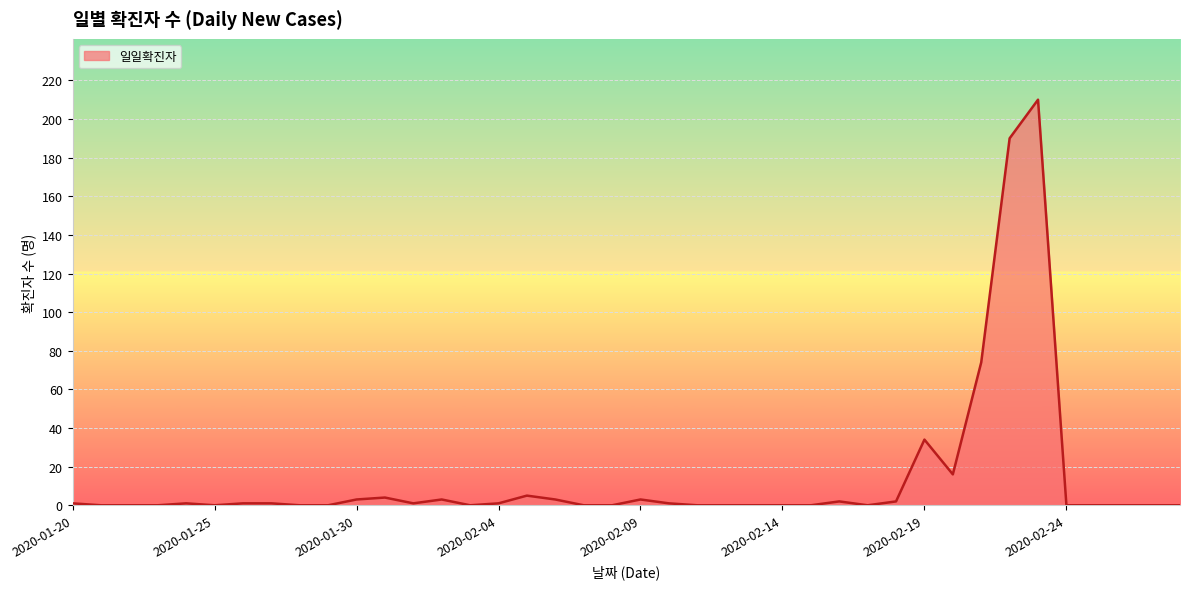

What is the difference between the maximum and minimum values?

210